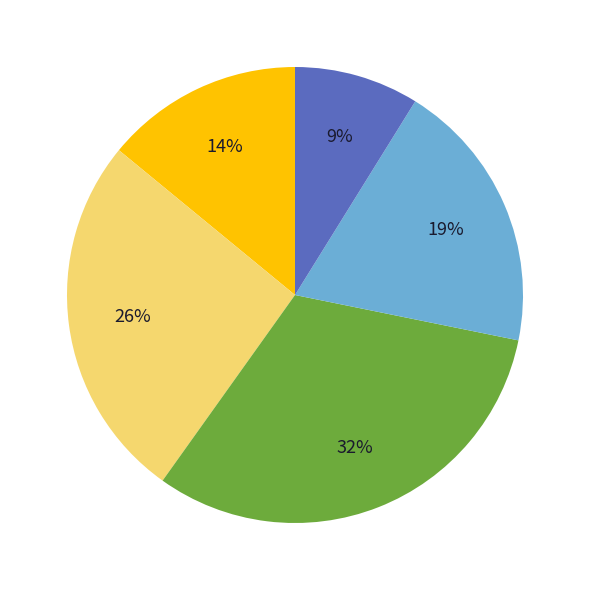

To the nearest percent, what is the difference between the largest and smallest slice percentages?

23%